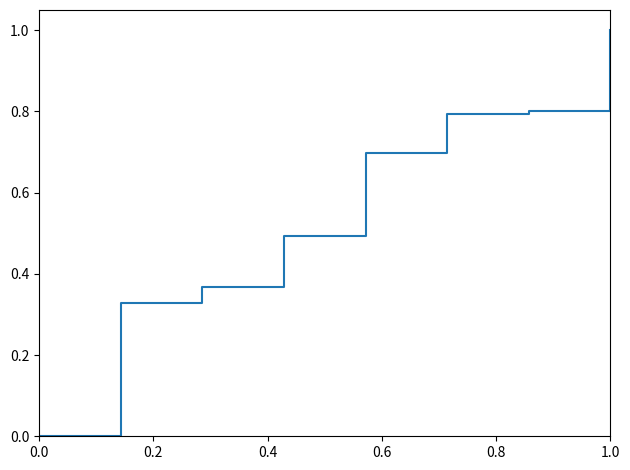

What is the average value?

0.6